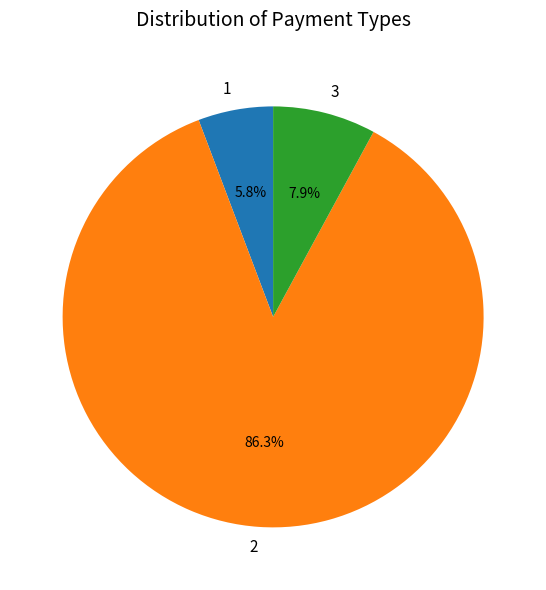

Is there any slice that represents more than half of the pie?

Yes